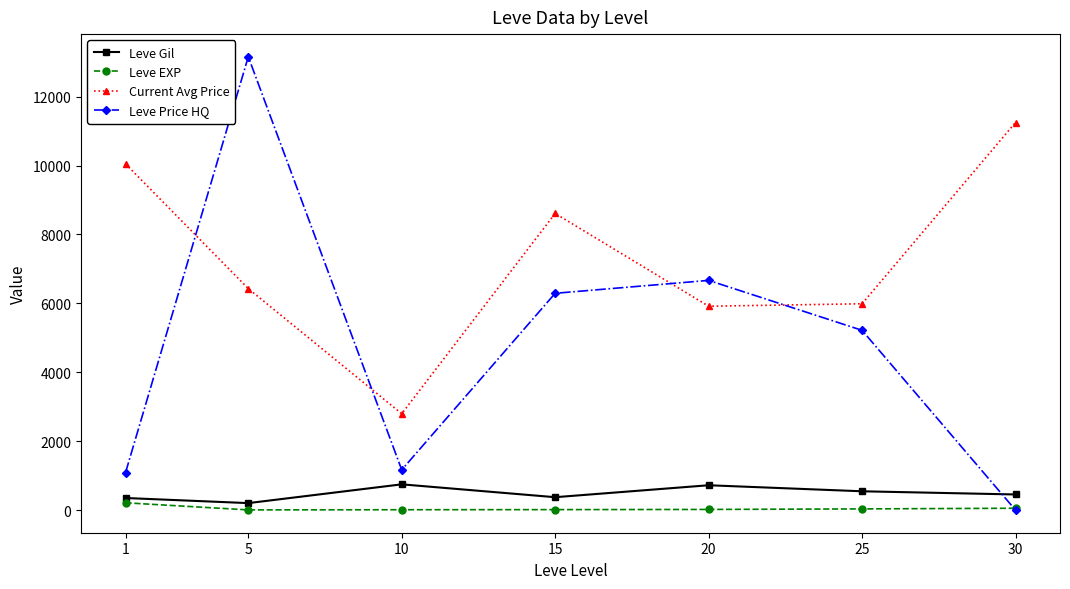

Read the Leve EXP value at 10.

9.5